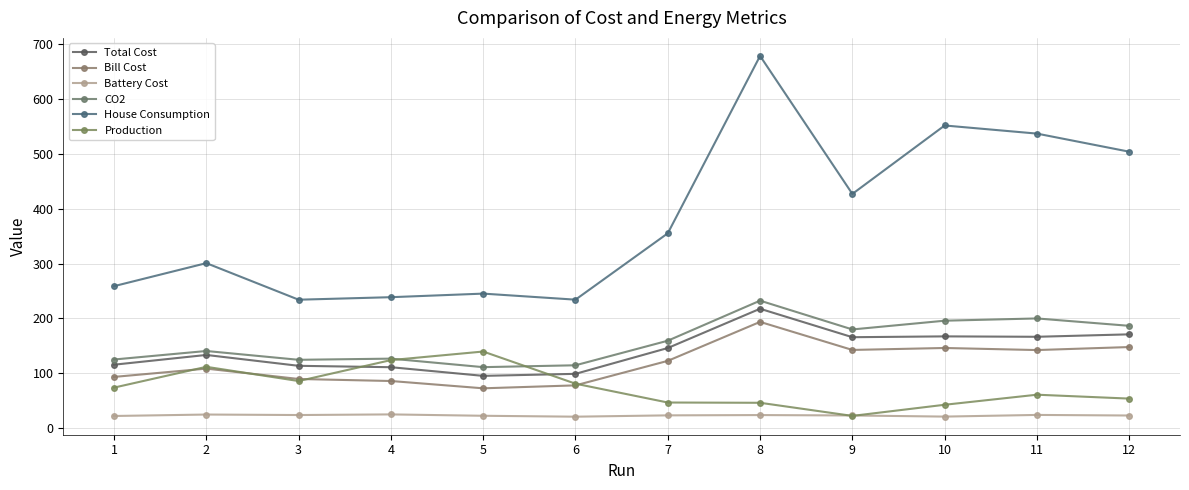

Does the chart have visible grid lines?

Yes